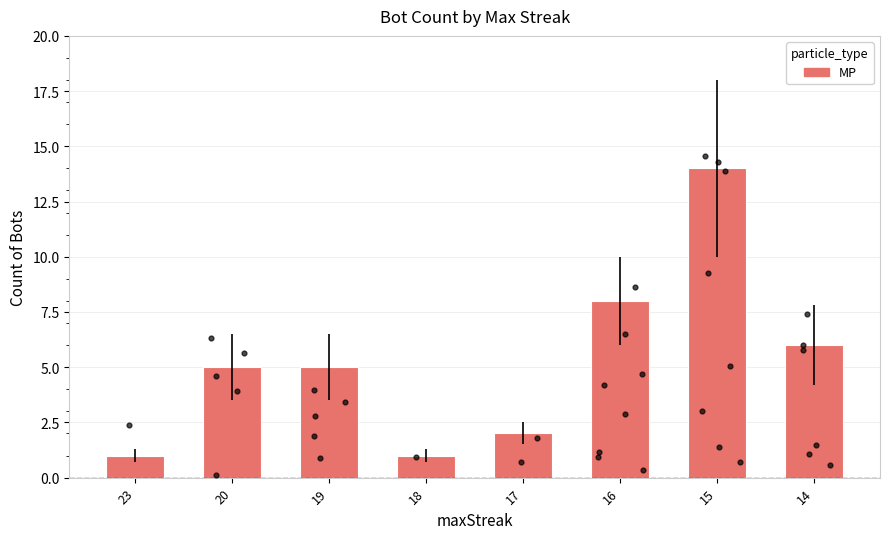

Which has a higher value, 16 or 19?

16